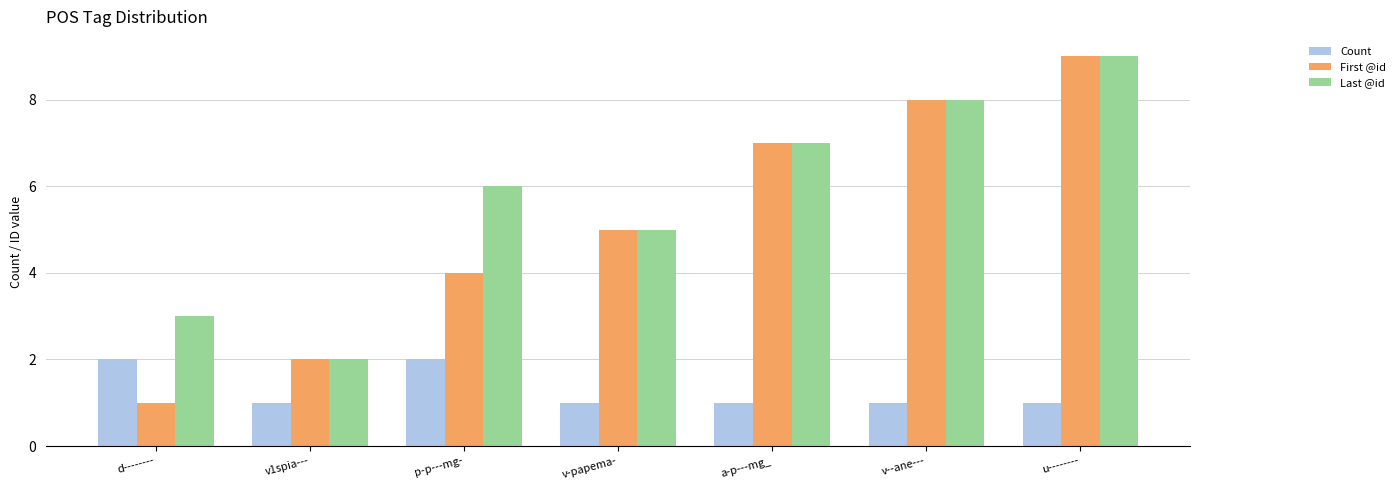

At which category is the sum across all series the highest?

u--------